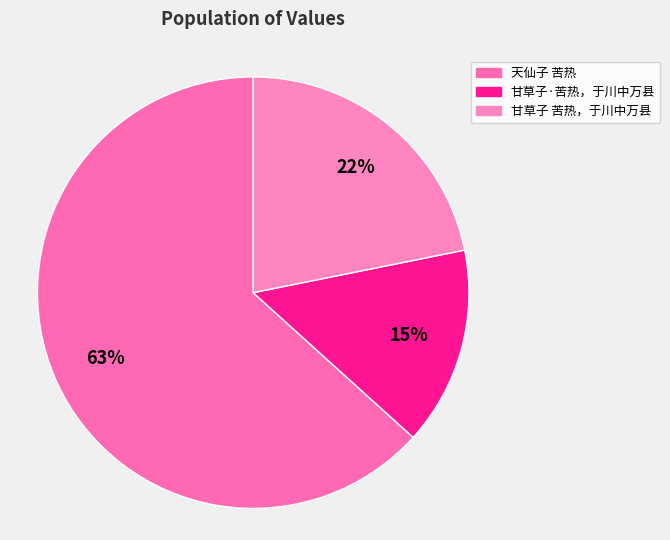

Rank the categories by value from lowest to highest.

甘草子·苦热，于川中万县, 甘草子 苦热，于川中万县, 天仙子 苦热